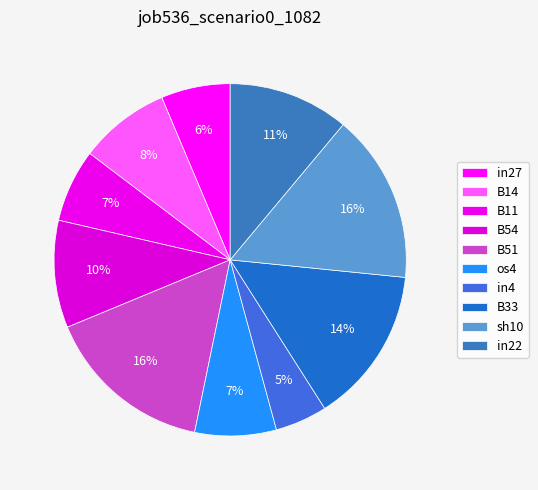

Is it true that in22 is 11% of the pie?

True